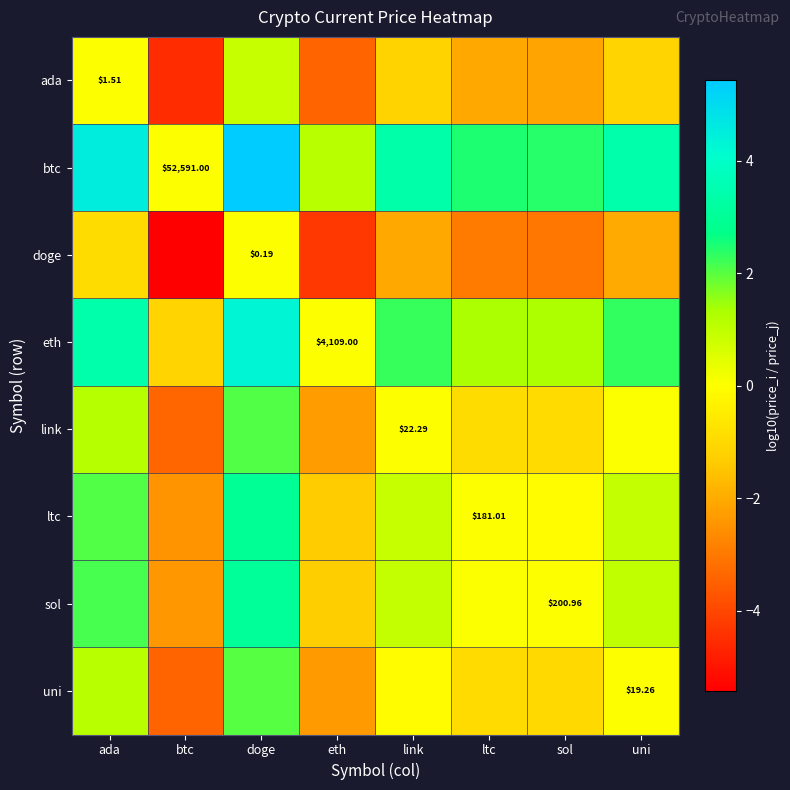

What is the sum of all eth values?

13.9